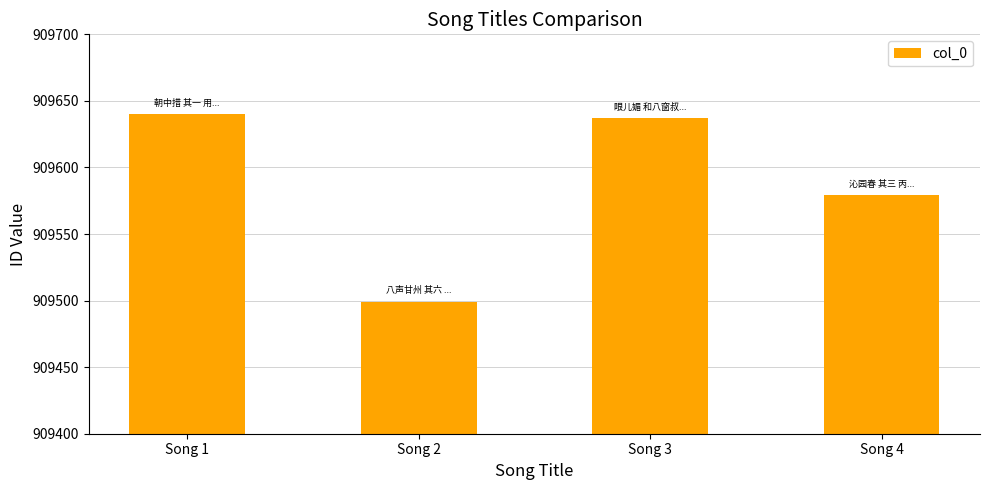

What is the ratio of the value at Song 1 to the value at Song 3?

1.0